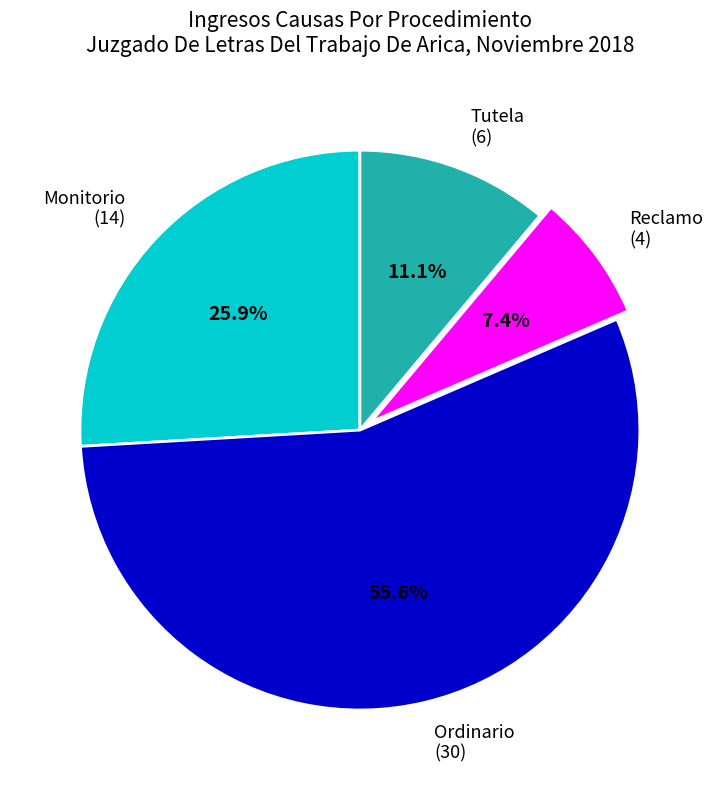

What is the ratio of the value at Ordinario to the value at Reclamo?

7.5